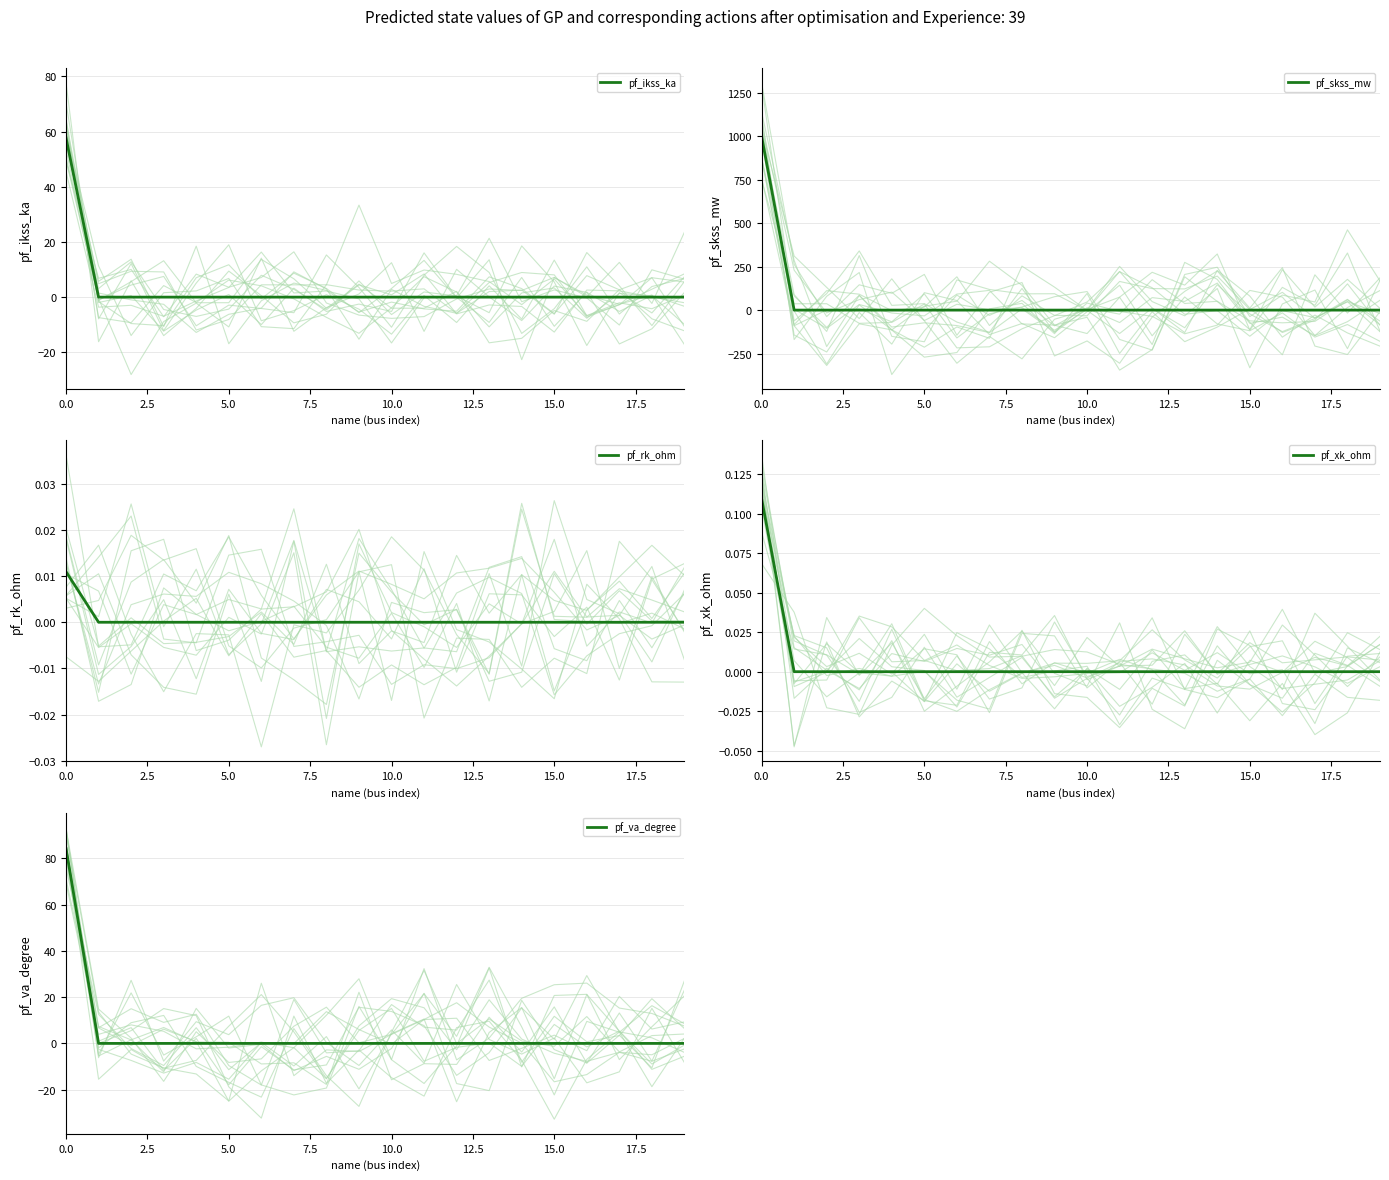

Does the chart have visible grid lines?

Yes